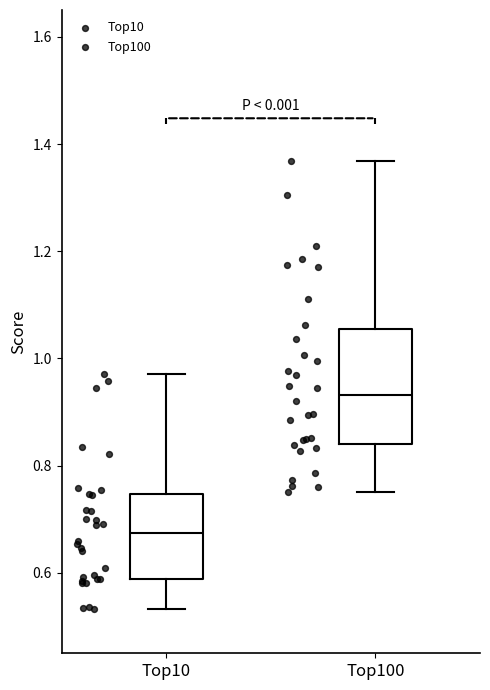

Comparing the boxes themselves (not the whiskers), which one is the tallest?

Top100